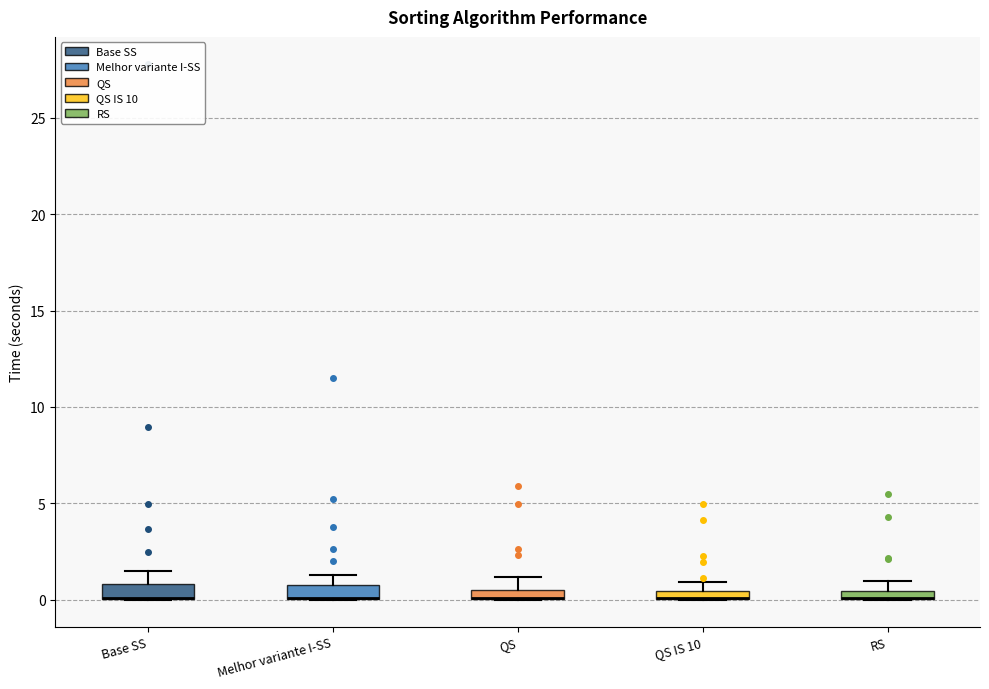

Where is the upper edge of the box for QS IS 10 on the y-axis? The values are not printed on the chart, so give them approximately, as read against the axis.

0.5